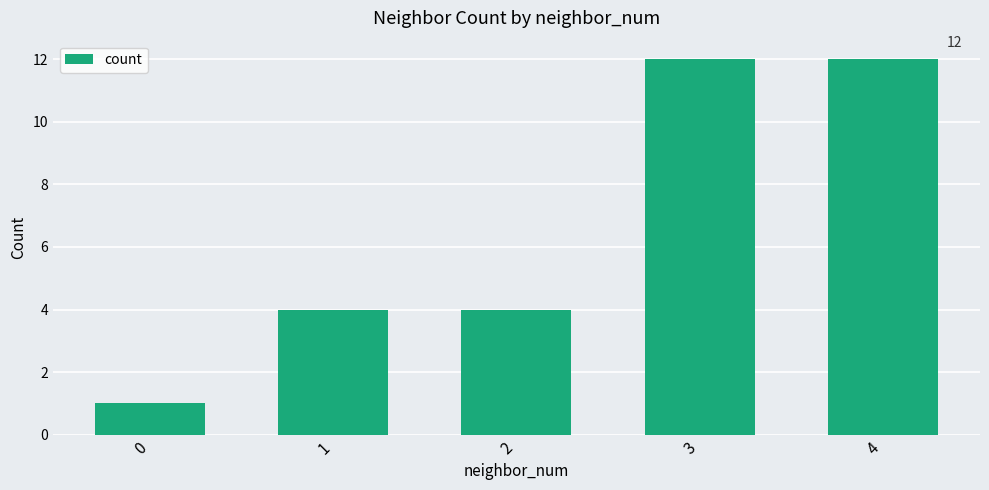

What is the sum of all values?

33